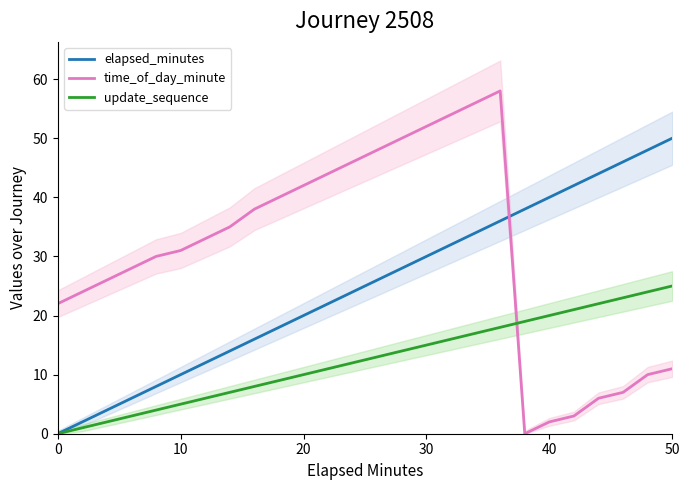

Which series has the largest total across all categories?

time_of_day_minute